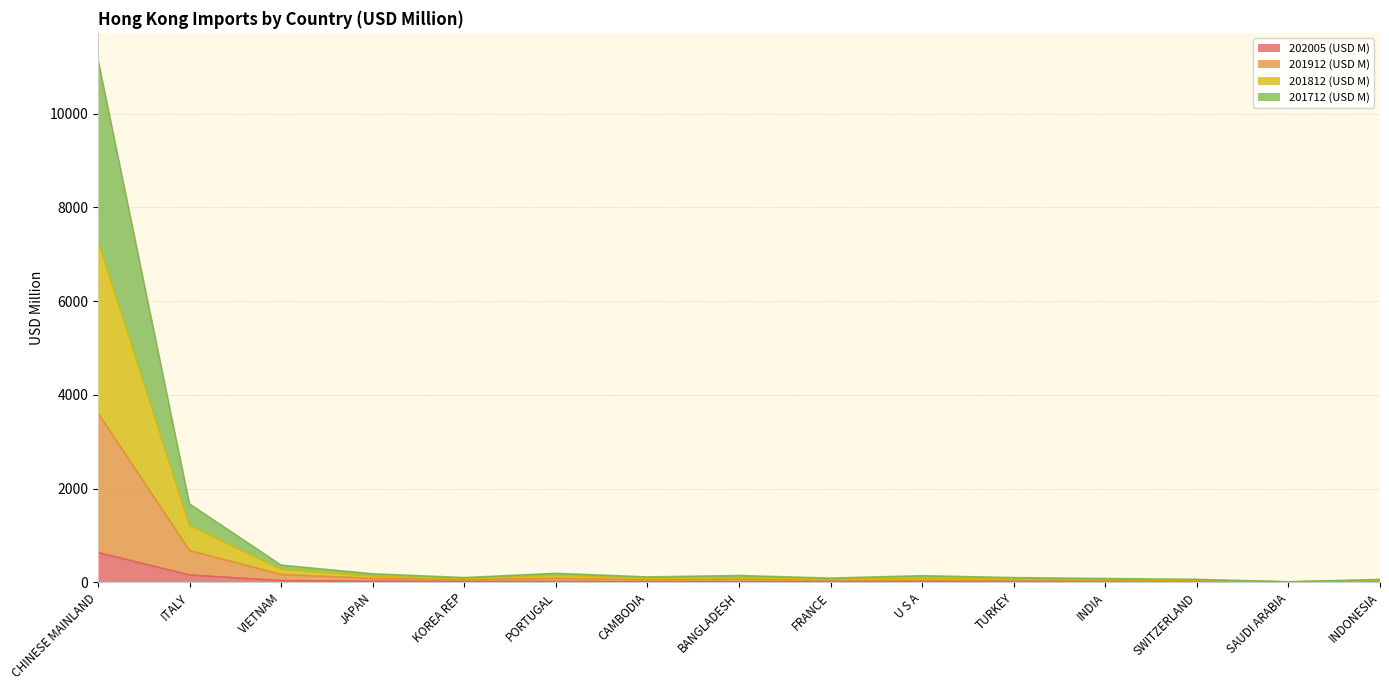

At which category is the sum across all series the highest?

CHINESE MAINLAND